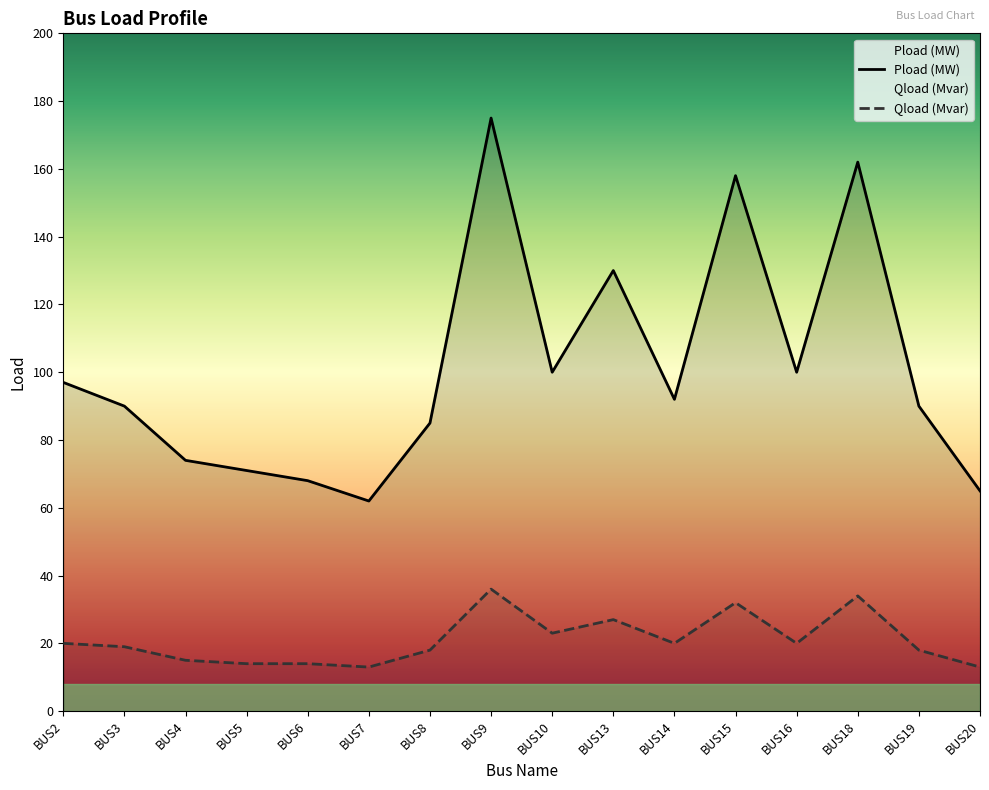

Which series has the largest total across all categories?

Pload (MW)